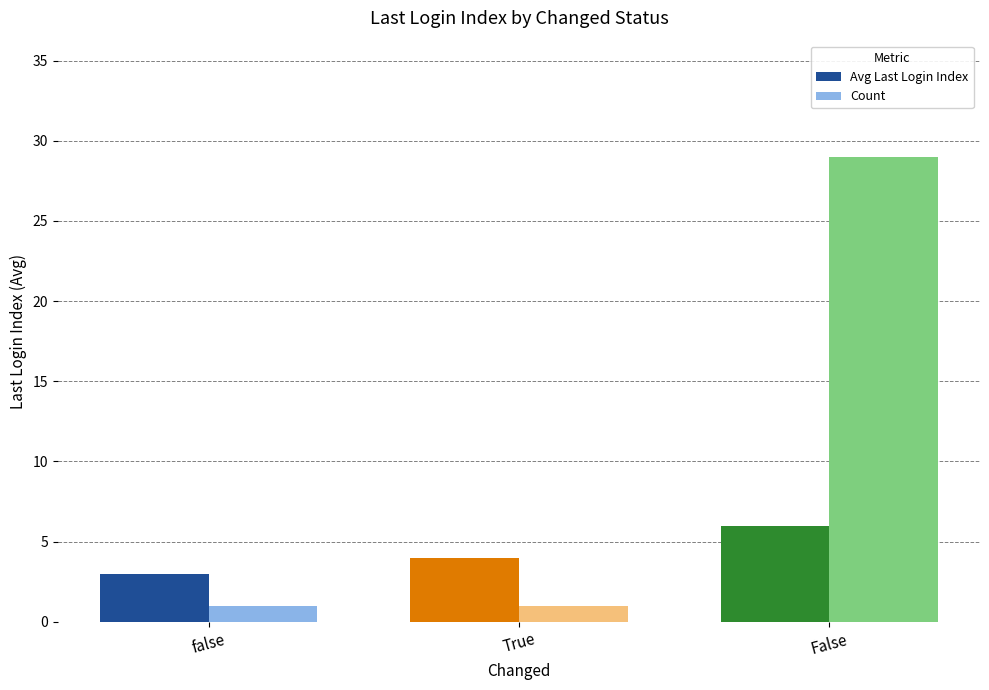

What is the difference between the maximum and minimum values in the Count series?

28